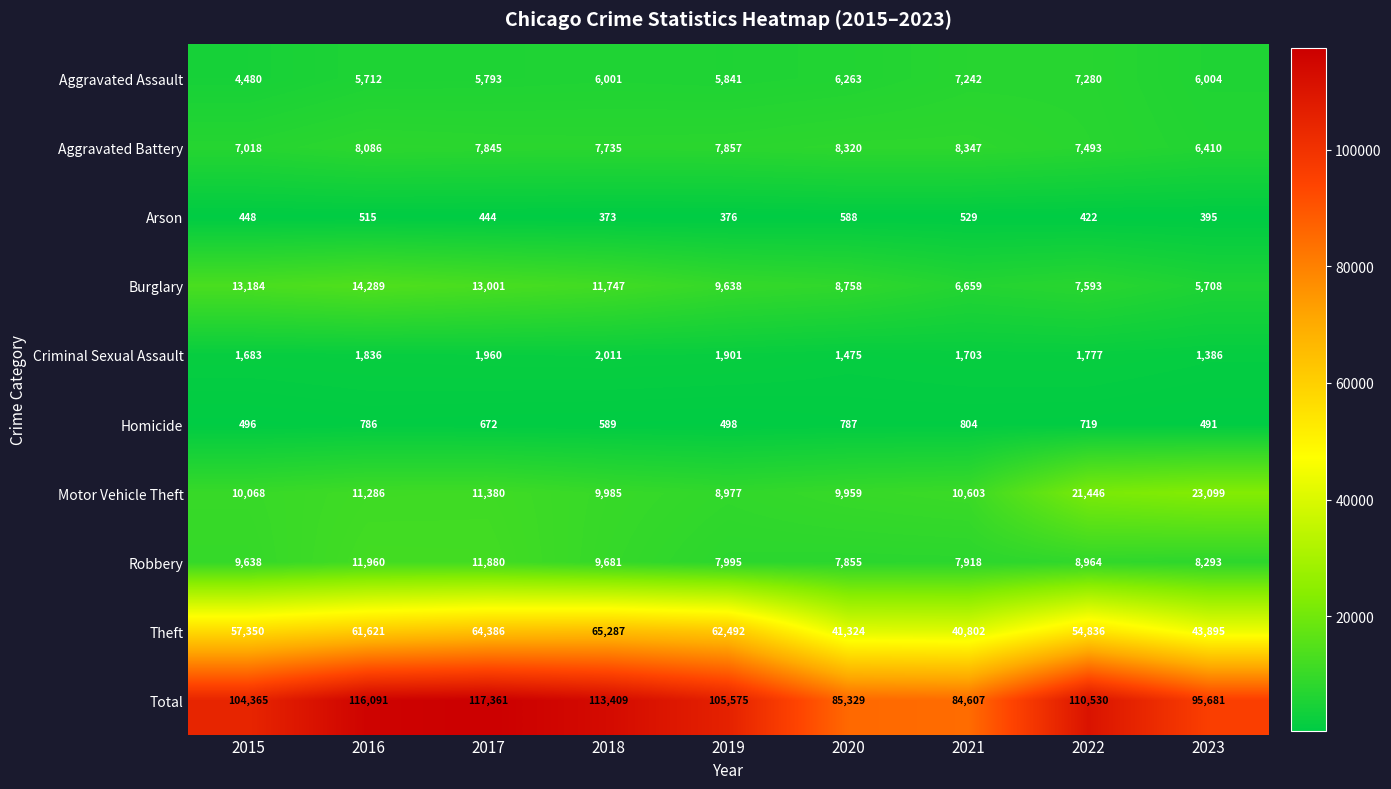

What is the total value across all series at 2017?

234722